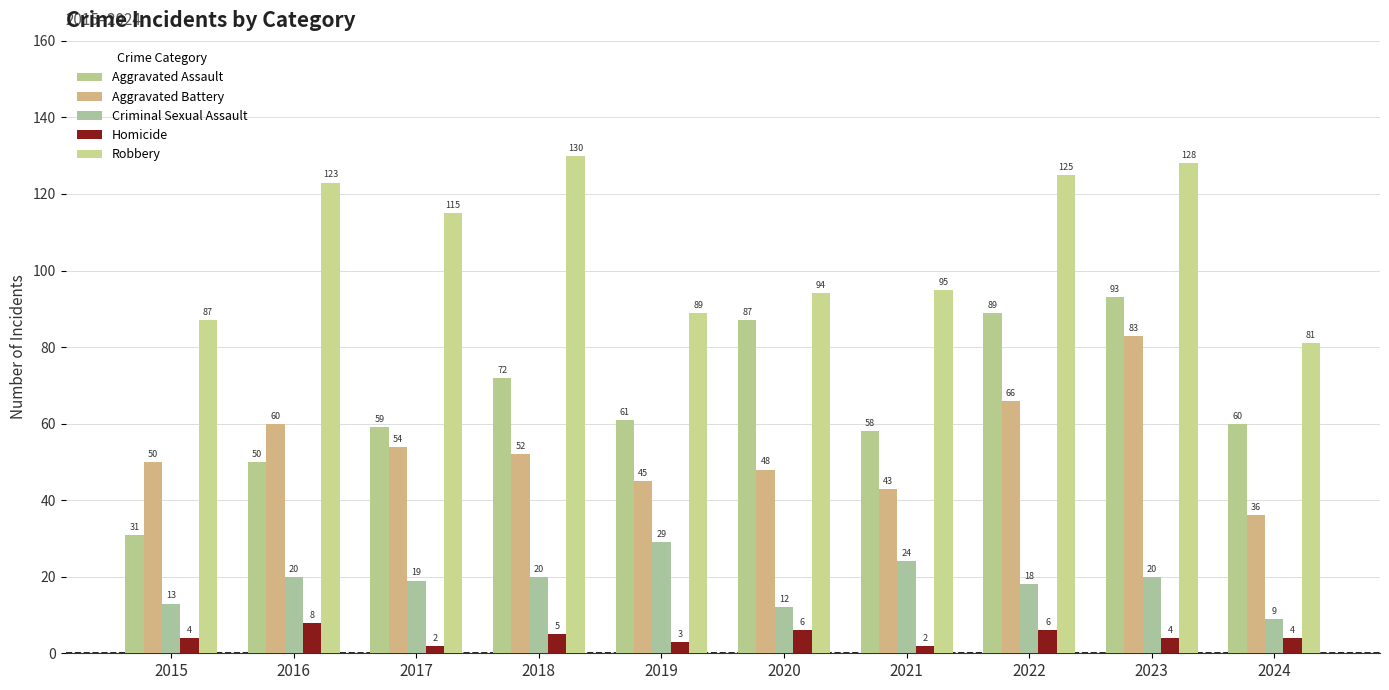

Which series has the largest range (max minus min)?

Aggravated Assault